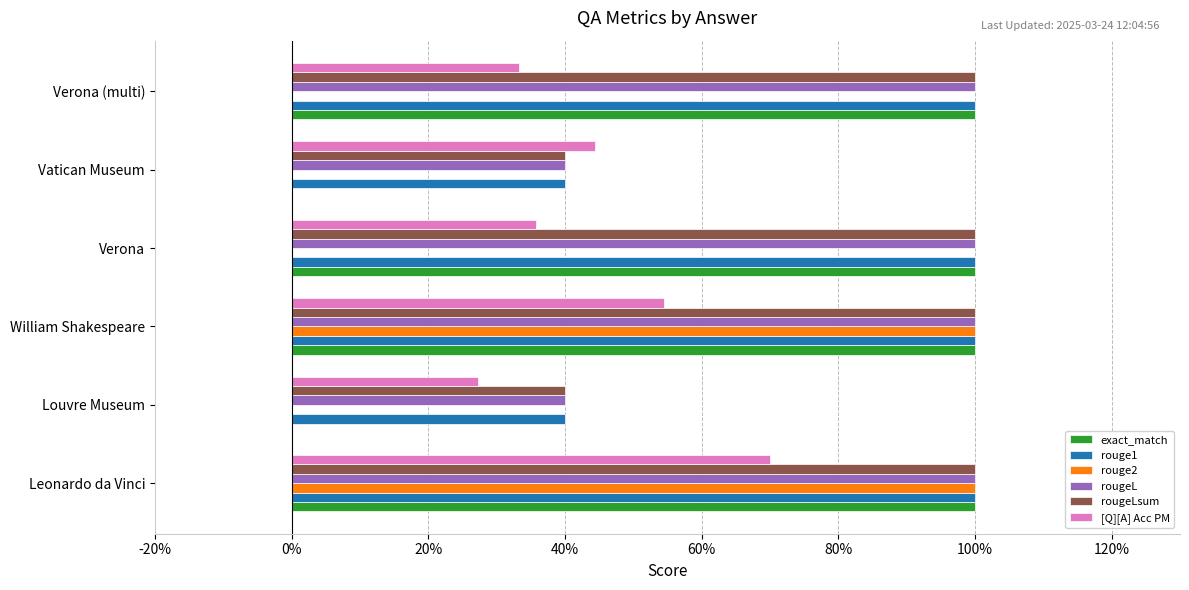

Rank the series by their maximum value, from highest to lowest.

exact_match, rouge1, rouge2, rougeL, rougeLsum, [Q][A] Acc PM